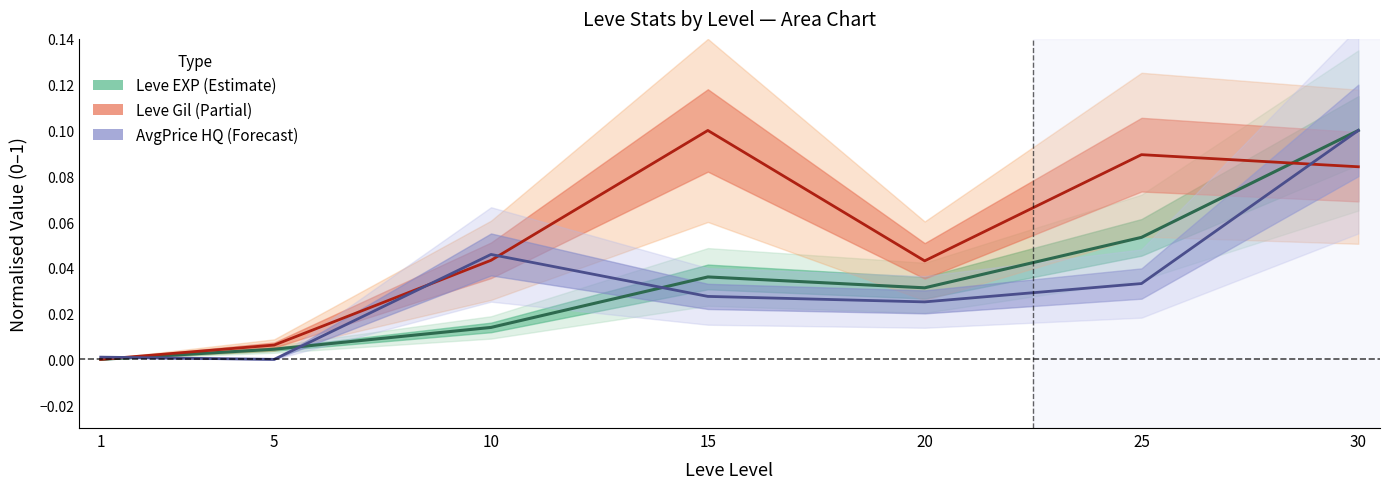

Which series ends up on top after the final intersection of Leve EXP (center) and Leve Gil (center)?

Leve EXP (center)